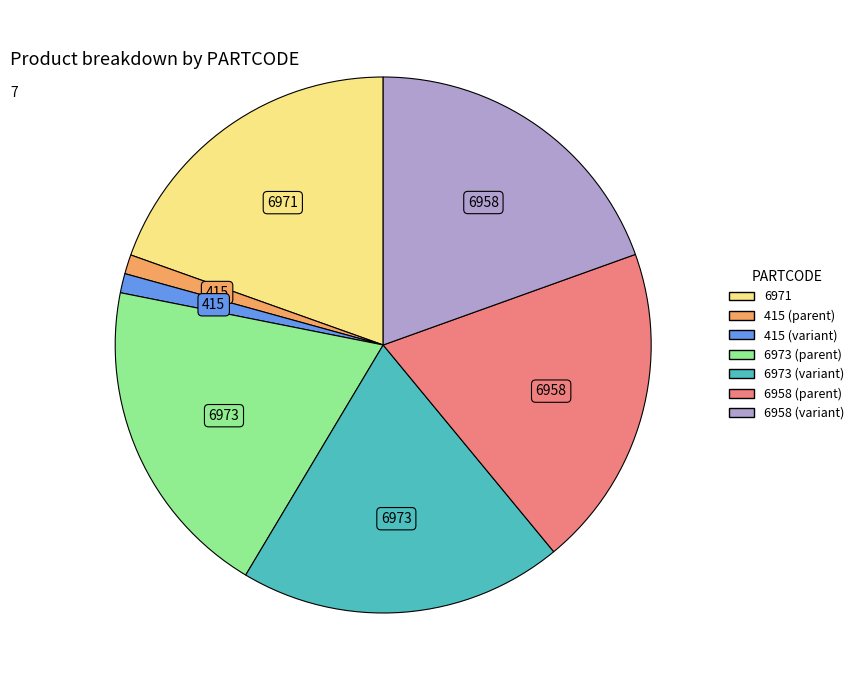

Does any single category account for the majority?

No